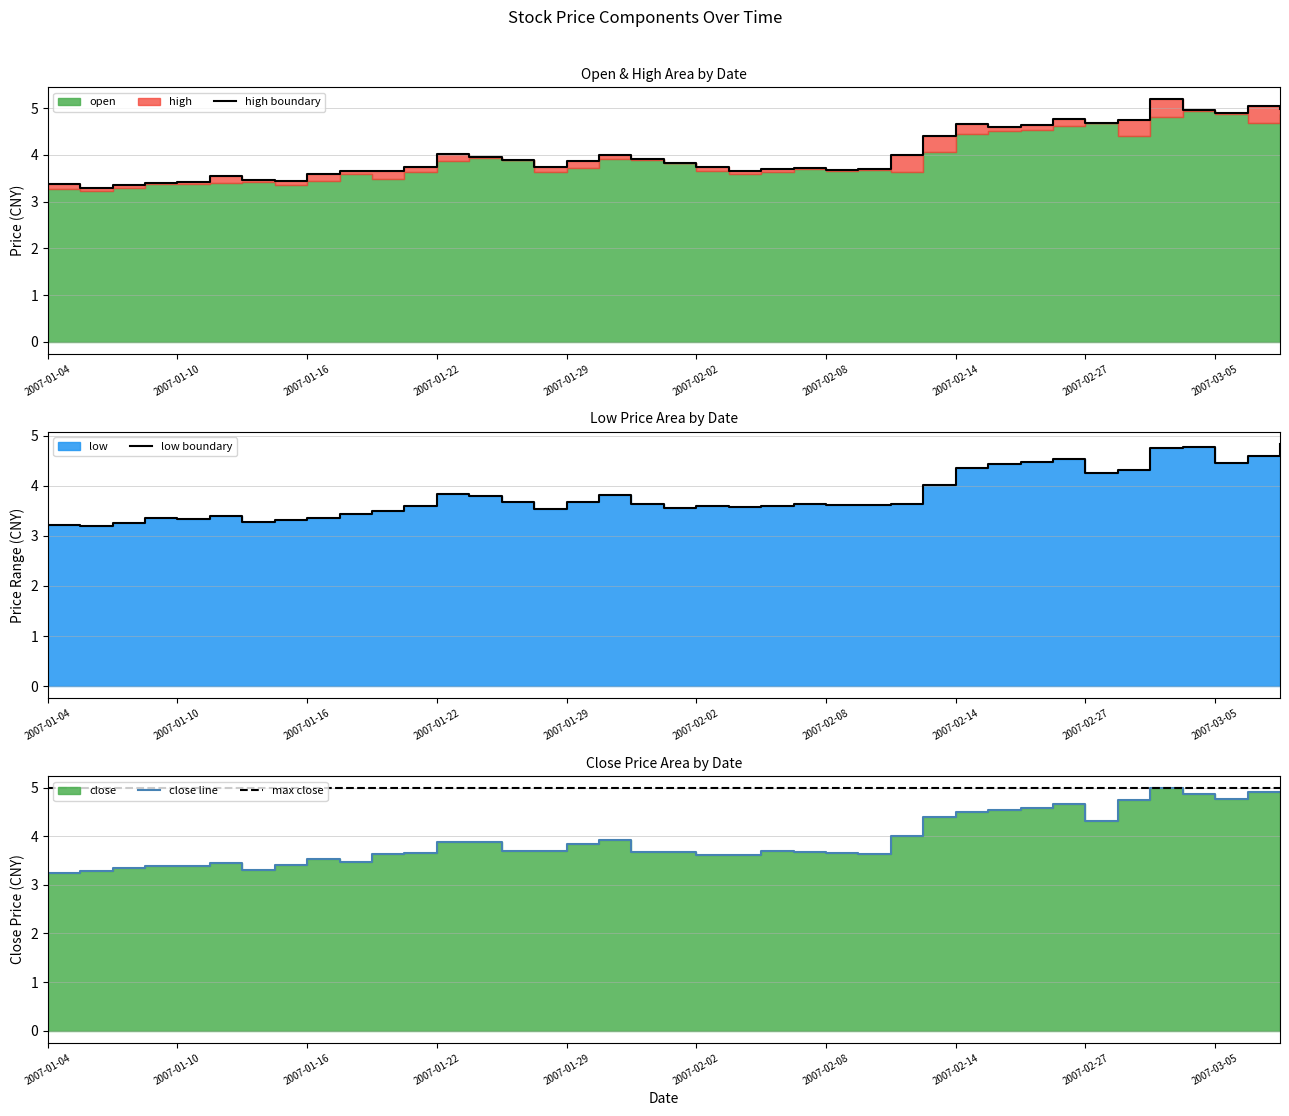

What is the difference between the maximum and minimum values in the close line series?

1.7